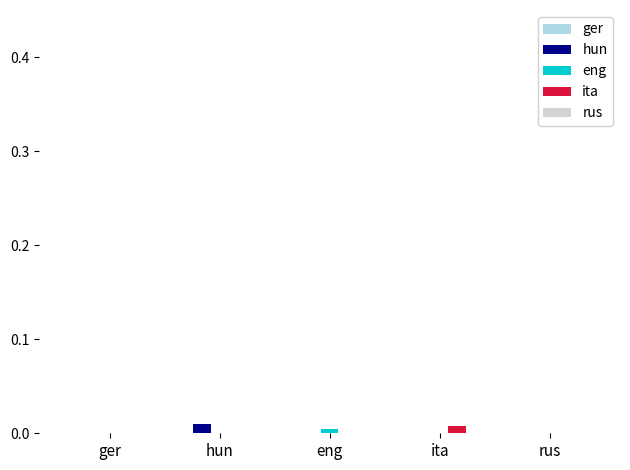

How many groups of bars are there?

5